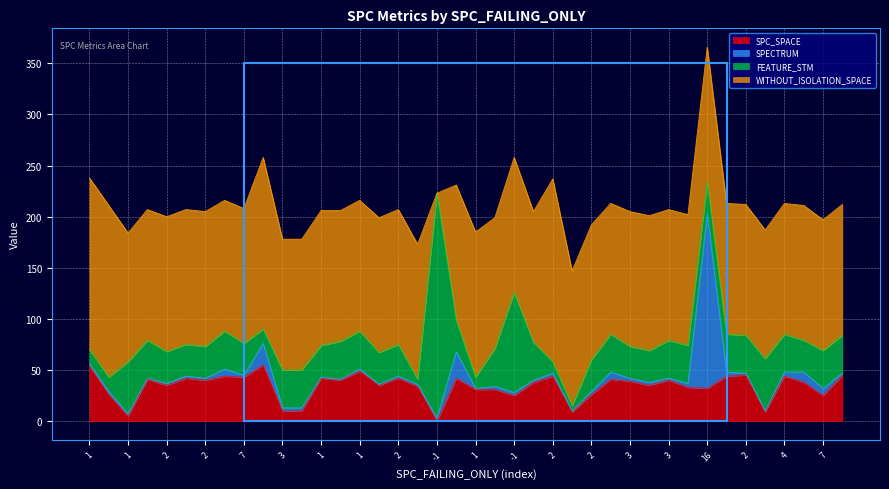

How many intersections are there between SPC_SPACE and FEATURE_STM?

16